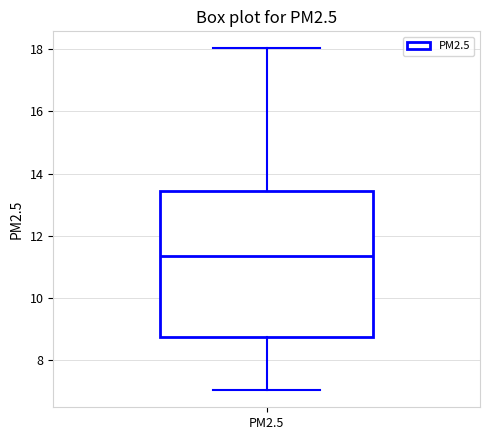

Transcribe this box plot: give where the median line is, the range the box spans, and where the two whiskers end, as read against the y-axis. The values are not printed on the chart, so give them approximately, as read against the axis.

median 11.4, box 8.8 to 13.4, whiskers 7.0 to 18.0